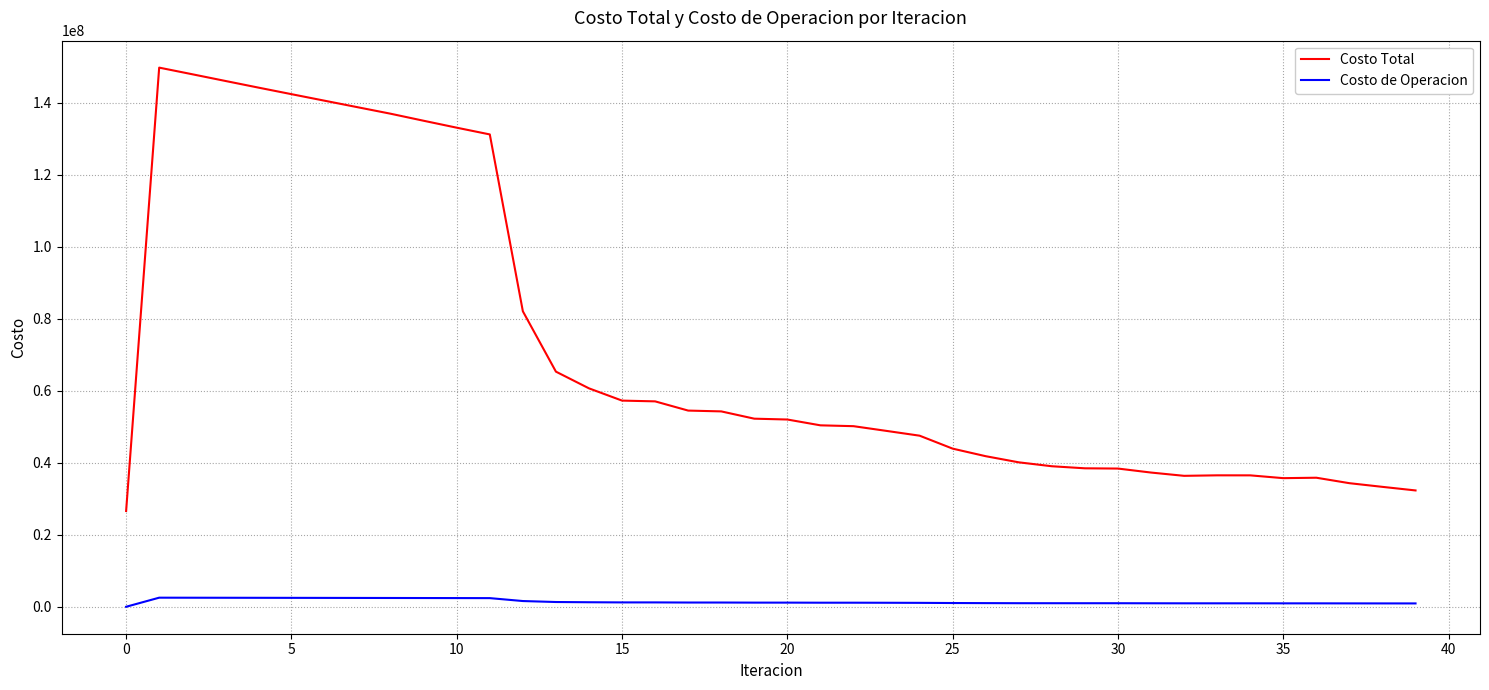

Which series has the widest spread of values?

Costo Total